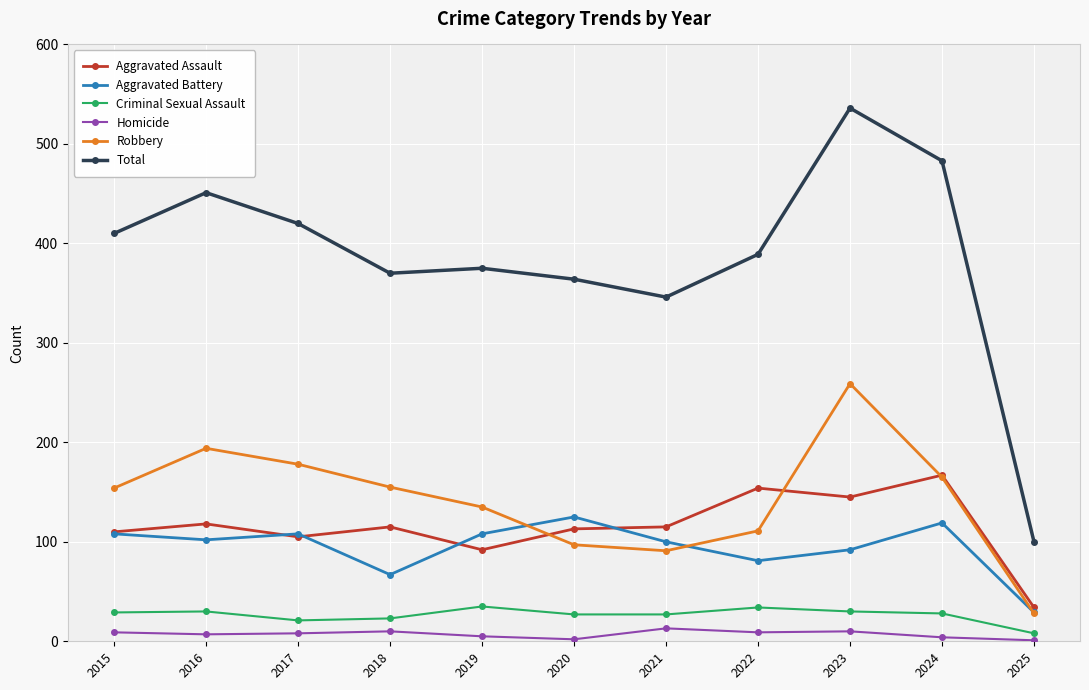

What are all the series names shown in the legend?

Aggravated Assault, Aggravated Battery, Criminal Sexual Assault, Homicide, Robbery, Total